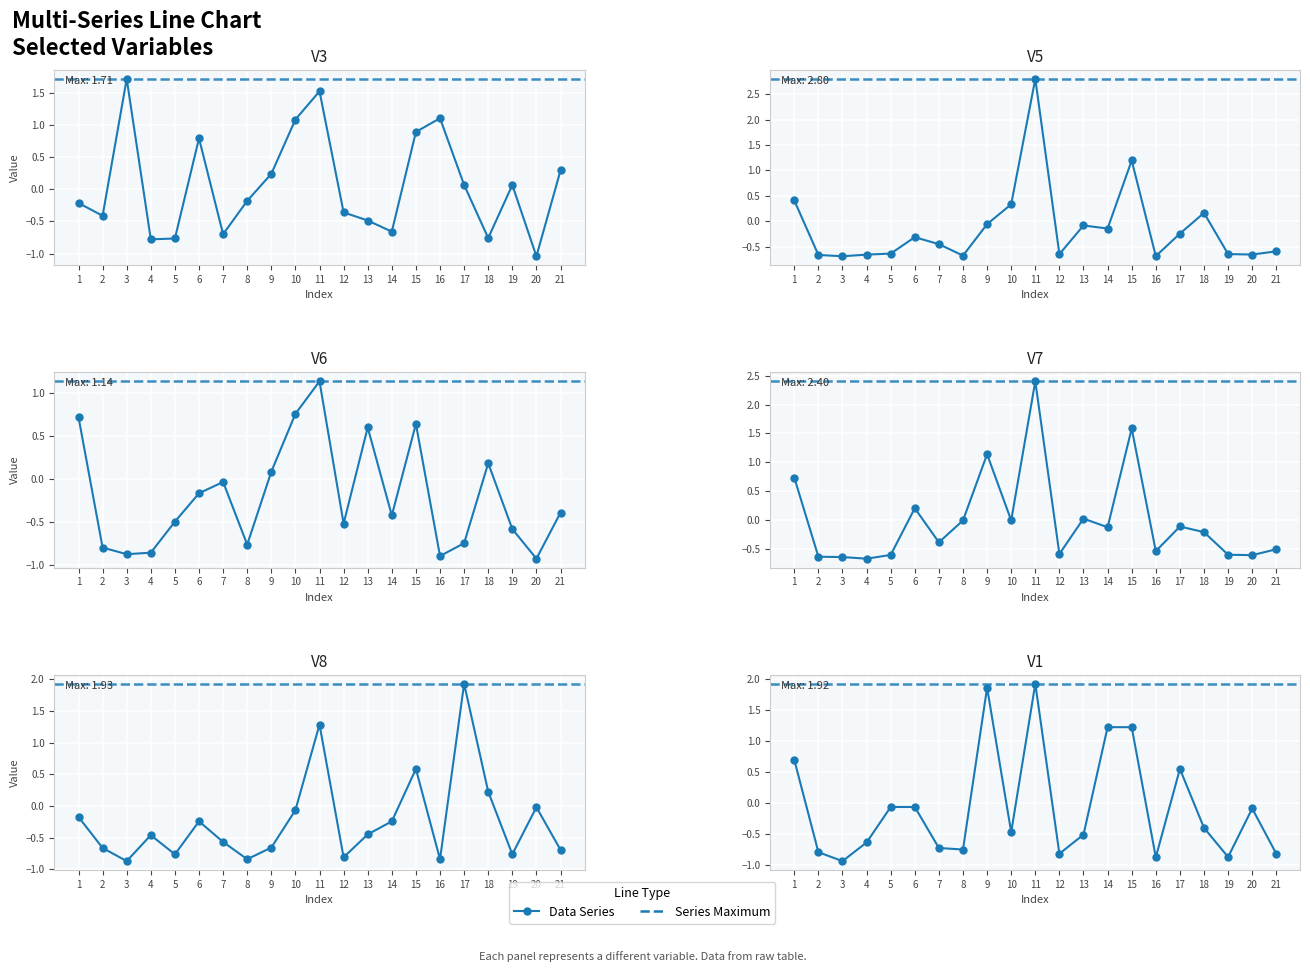

The value of V5 at 9 is -0.1. True or false?

True